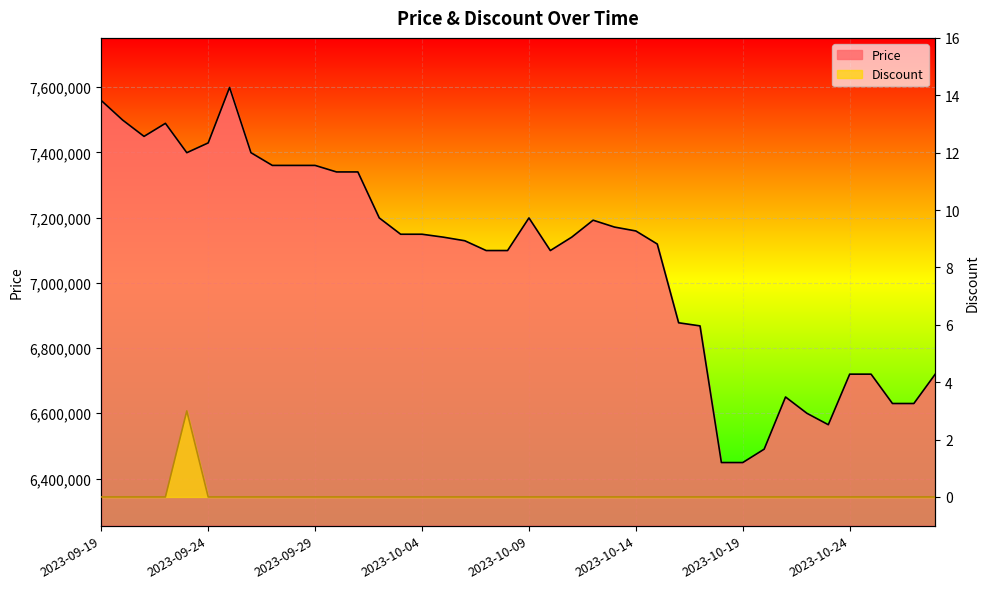

How many series are shown in this chart?

2